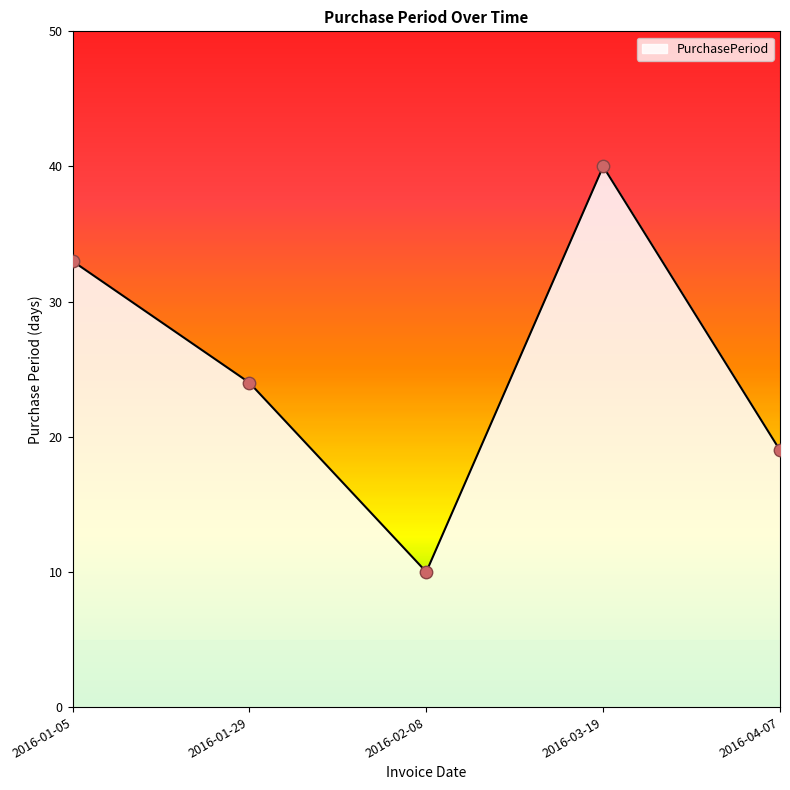

What is the ratio of the value at 2016-01-29 to the value at 2016-02-08?

2.4